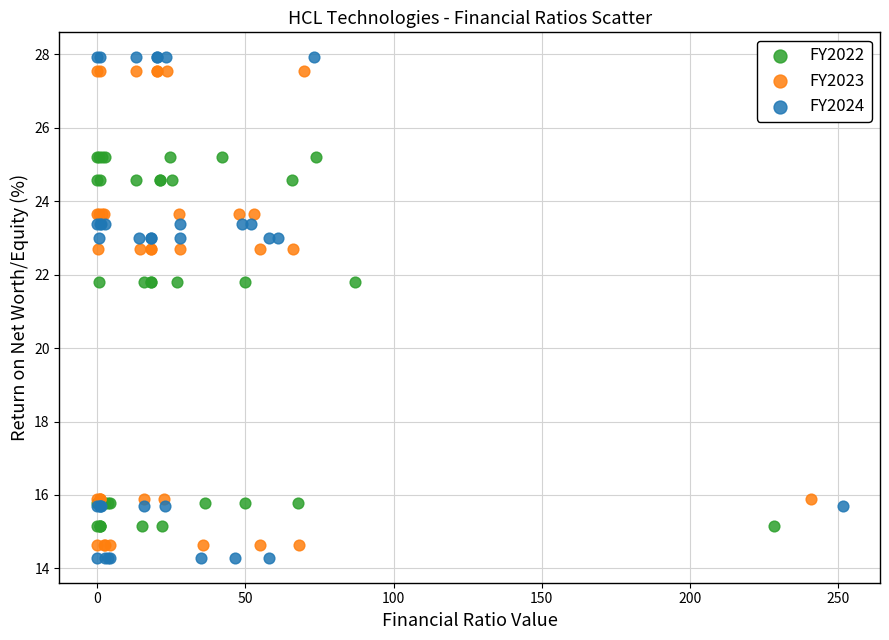

Which series has the largest Y range (max minus min)?

FY2024